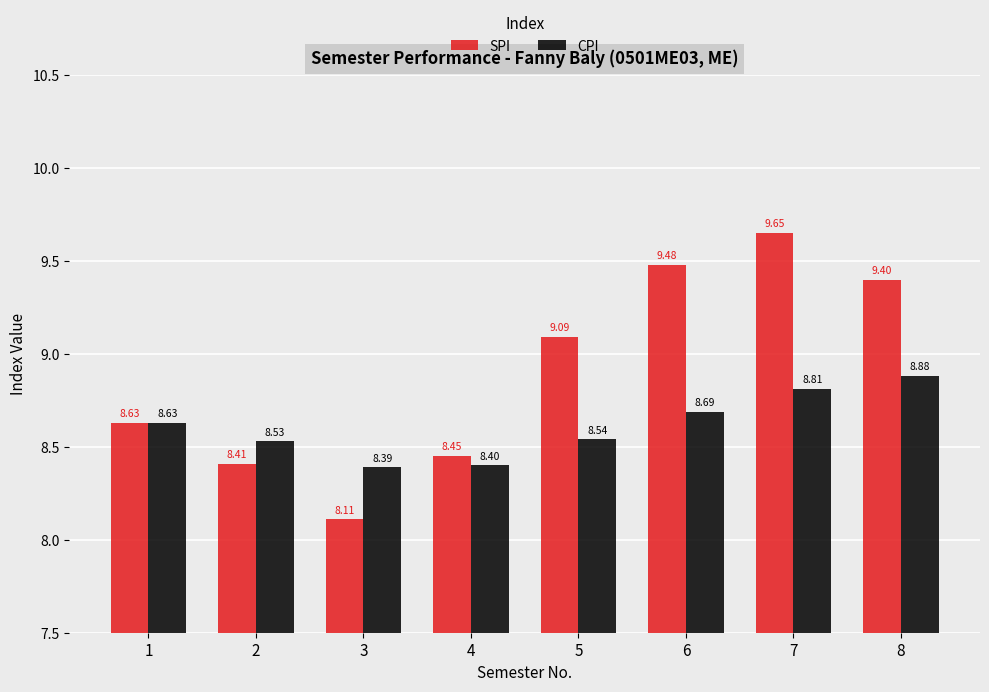

At which category is the sum across all series the highest?

7